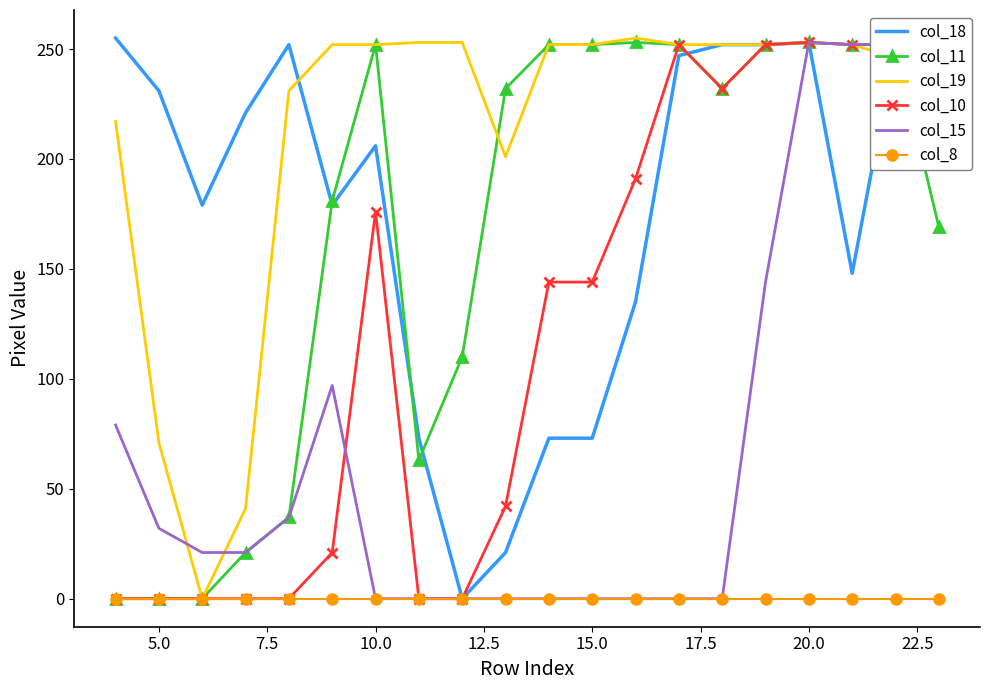

What is the maximum value for col_18?

255